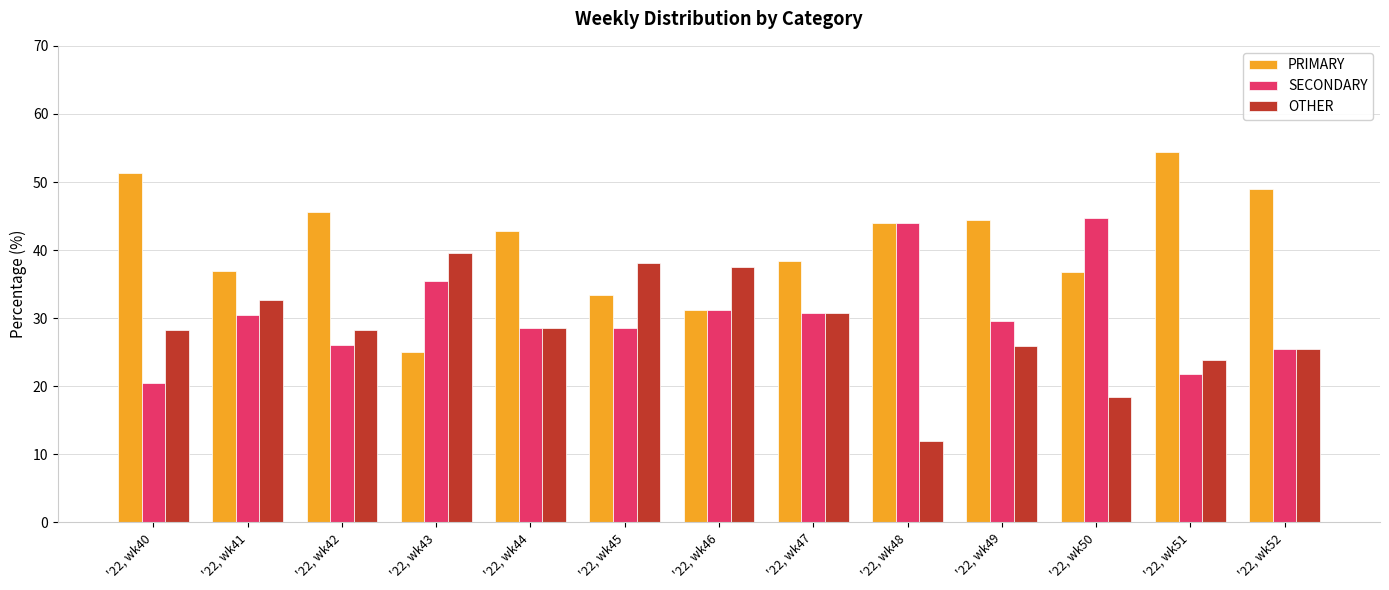

What is the difference between the maximum and second lowest values in the PRIMARY series?

23.1